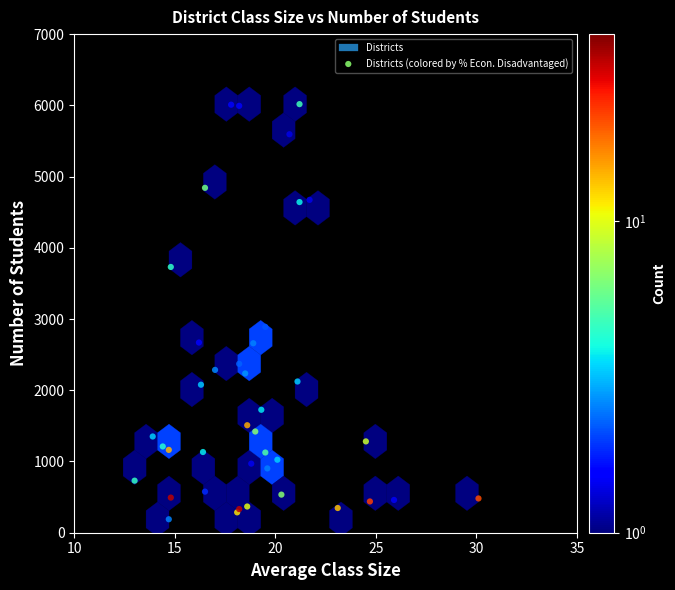

What Y value in the scatter plot is closest to 3103?

2890